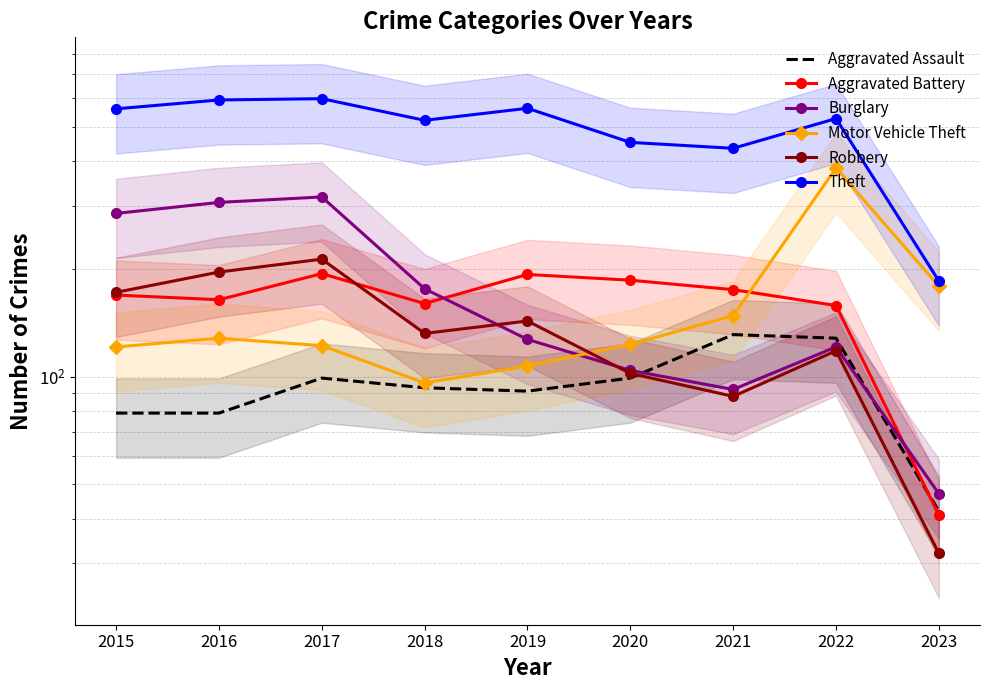

What is the difference between the maximum and second lowest values in the Motor Vehicle Theft series?

276